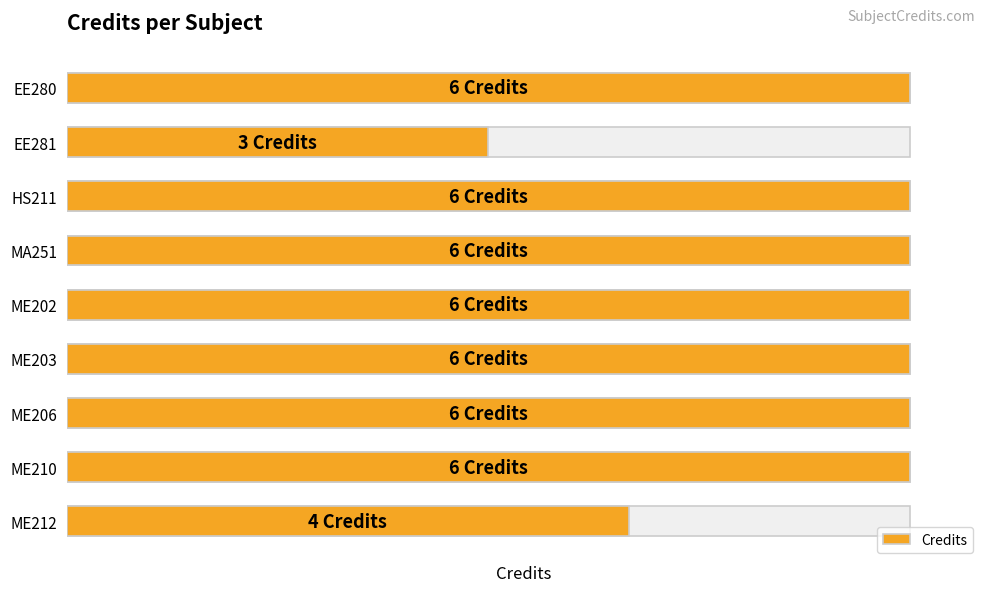

The value at HS211 is 9. True or false?

False